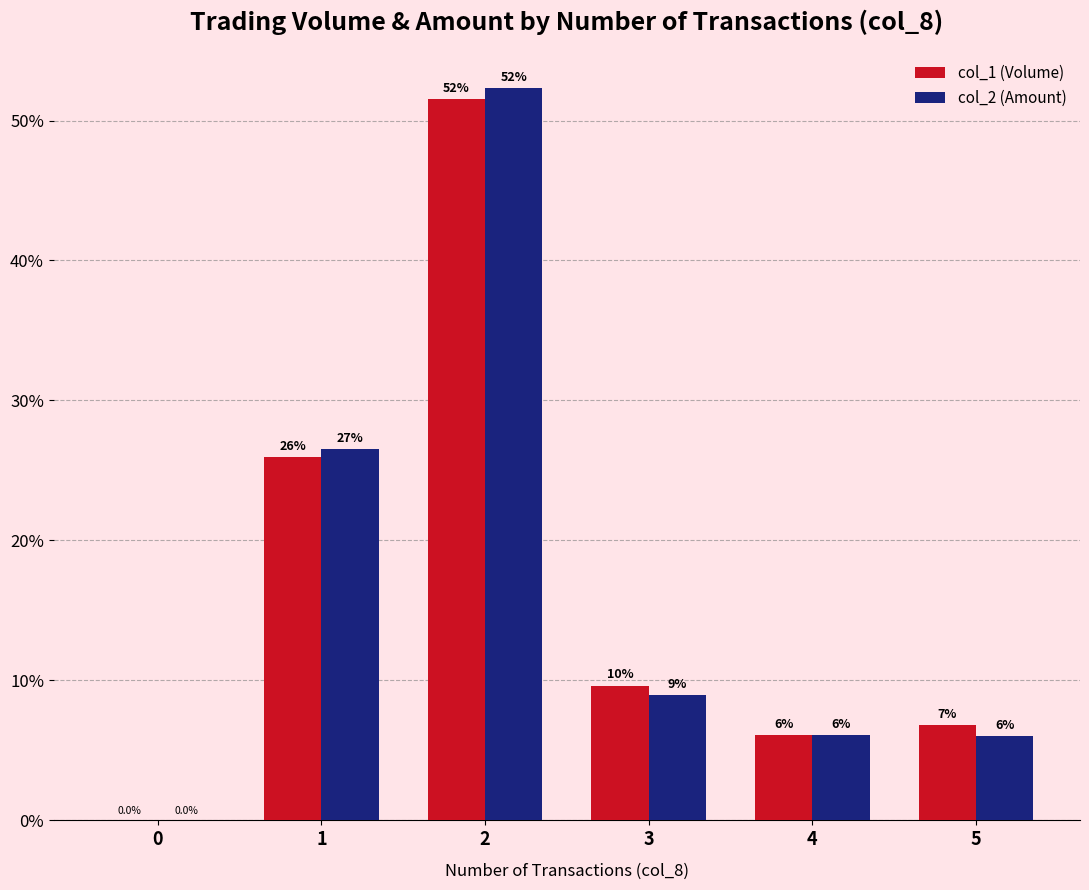

What is the sum of the col_2 (Amount) values at 5 and 1?

32.6